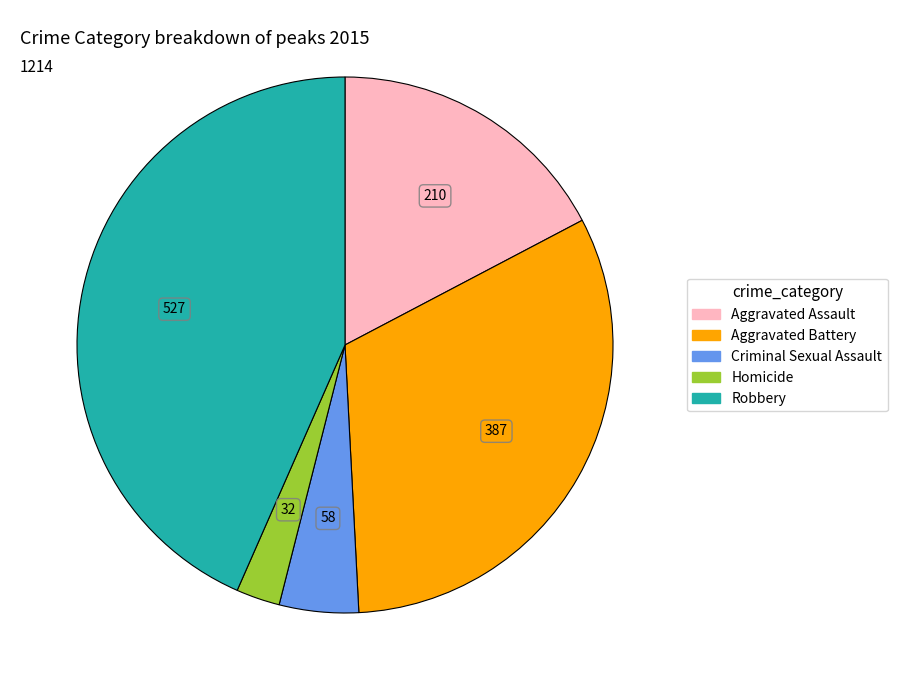

Do Aggravated Assault and Homicide together represent more than half of the pie?

No